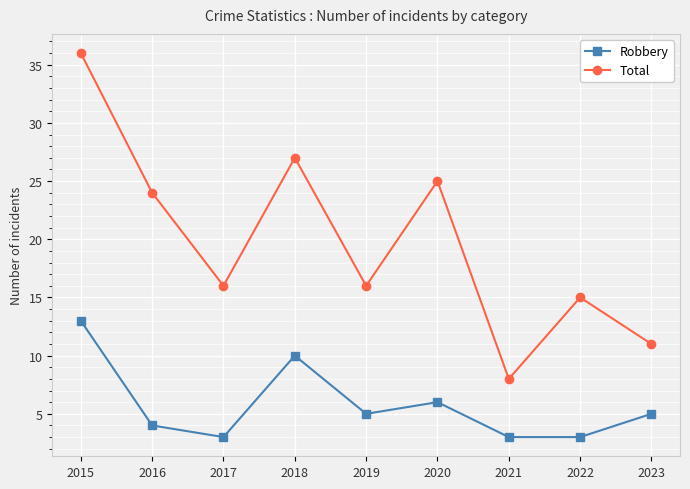

At which label does Robbery first exceed 5?

2015